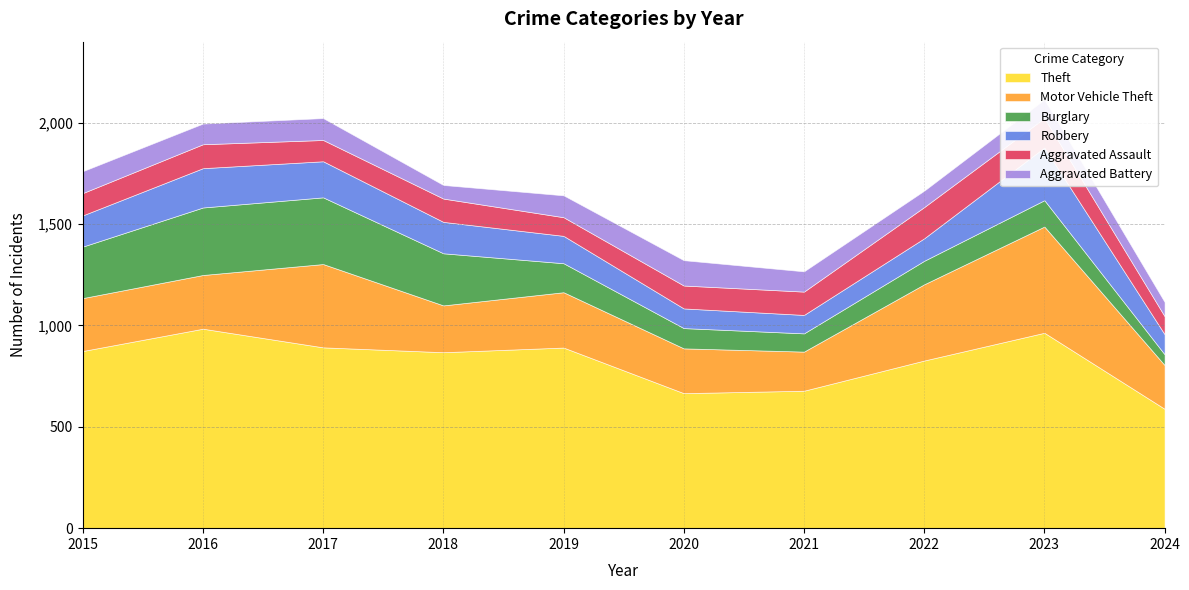

What is the total value across all series at 2016?

1996